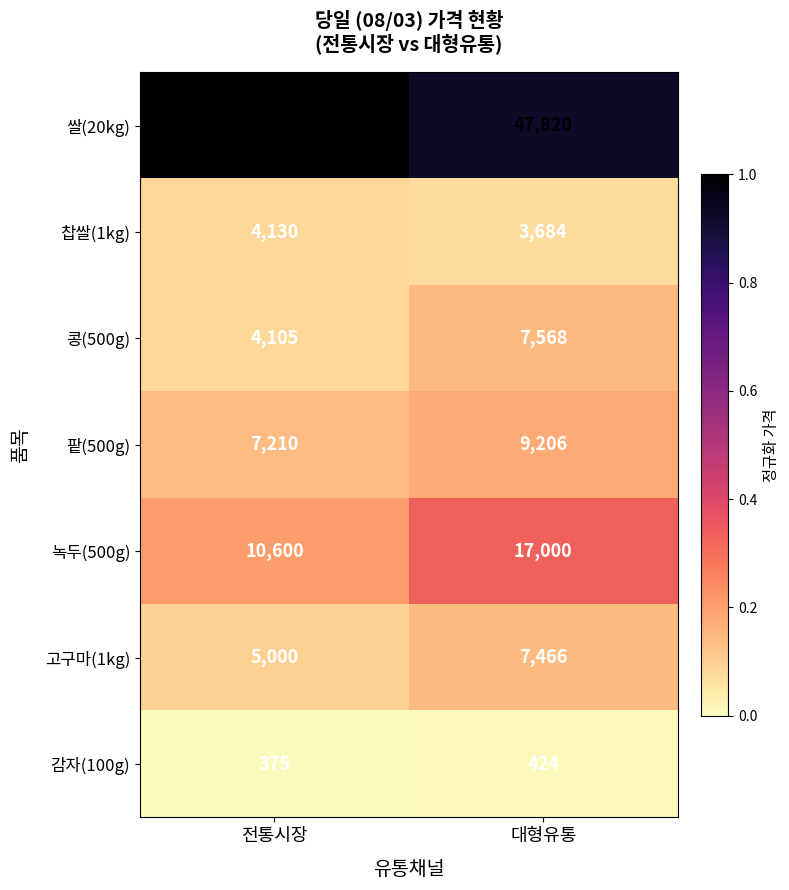

At which category is the sum across all series the highest?

대형유통